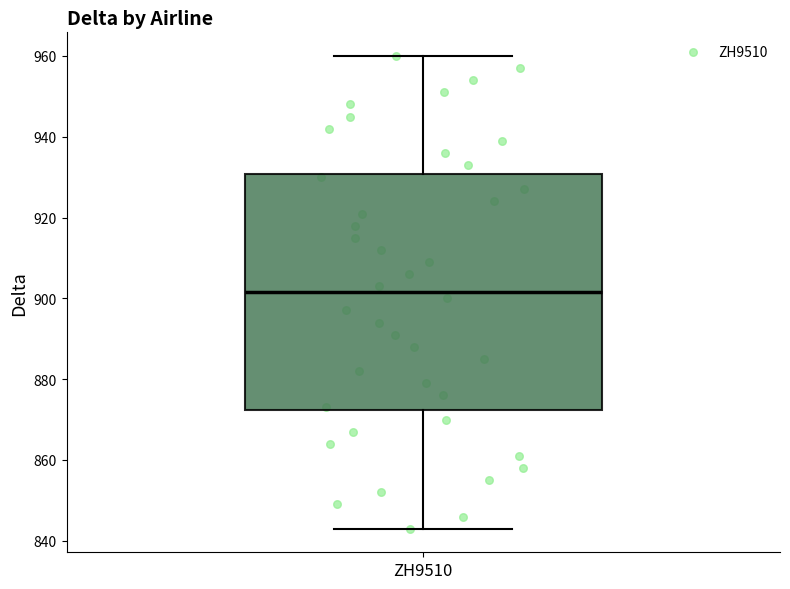

Where does the lower whisker of the box for ZH9510 end on the y-axis? The values are not printed on the chart, so give them approximately, as read against the axis.

844